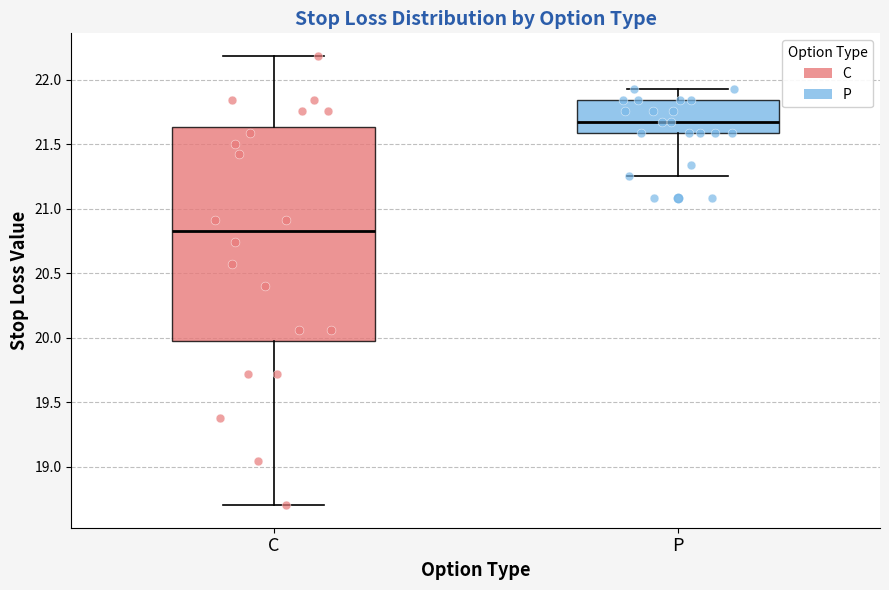

Reading left to right, read every box against the y-axis: the position of its median line, the range the box covers, and the ends of its whiskers. The values are not printed on the chart, so give them approximately, as read against the axis.

C: median 20.85, box 20.00 to 21.65, whiskers 18.70 to 22.20
P: median 21.70, box 21.60 to 21.85, whiskers 21.25 to 21.95